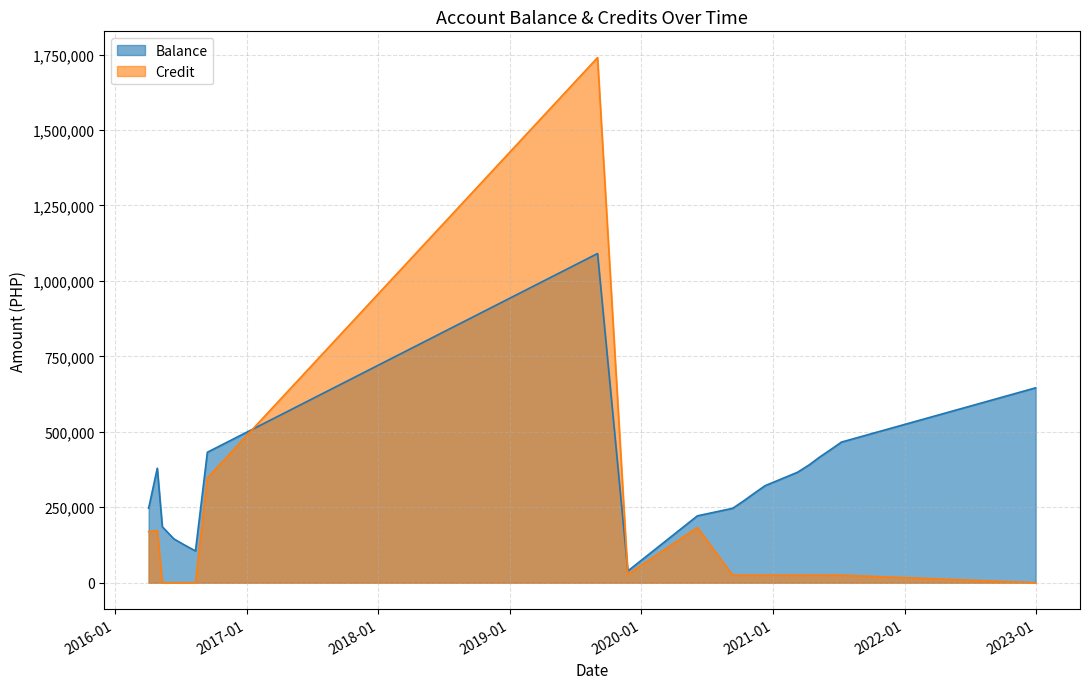

How many interior local valleys does the Balance series have?

2